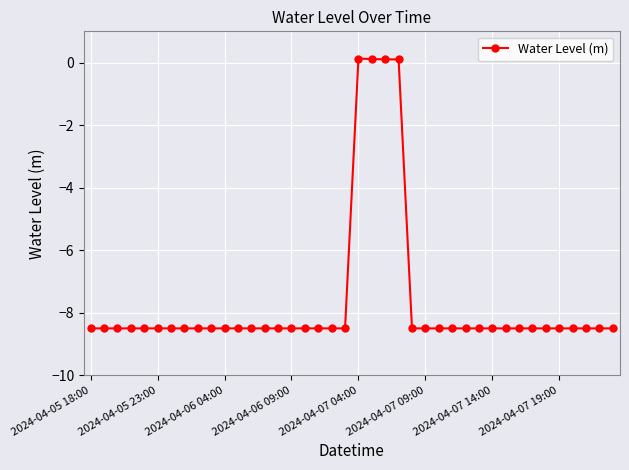

What is the value of the 12th point from the left?

-8.5